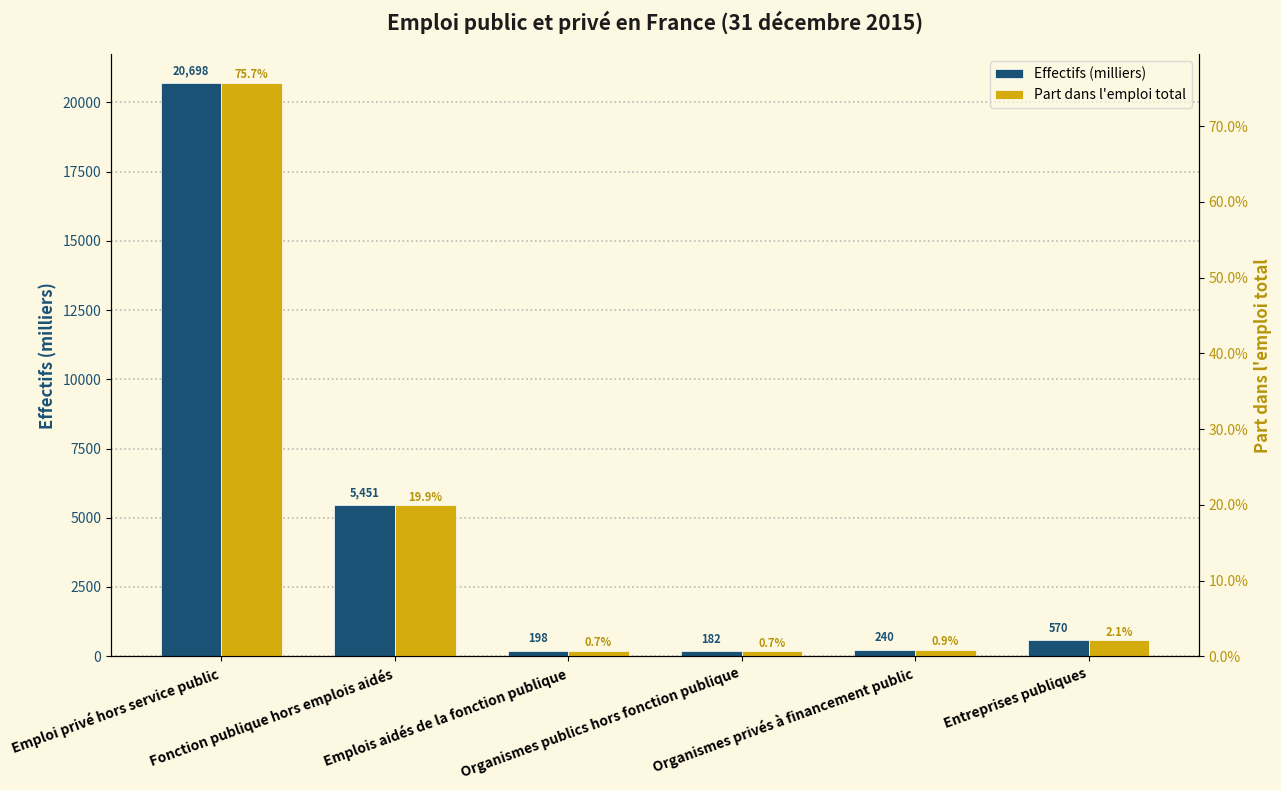

At how many categories does at least one series exceed 5278?

2